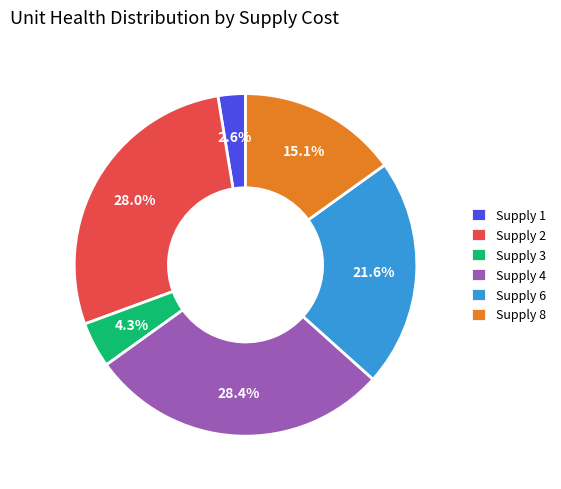

What is the ratio of the value at Supply 8 to the value at Supply 4?

0.5